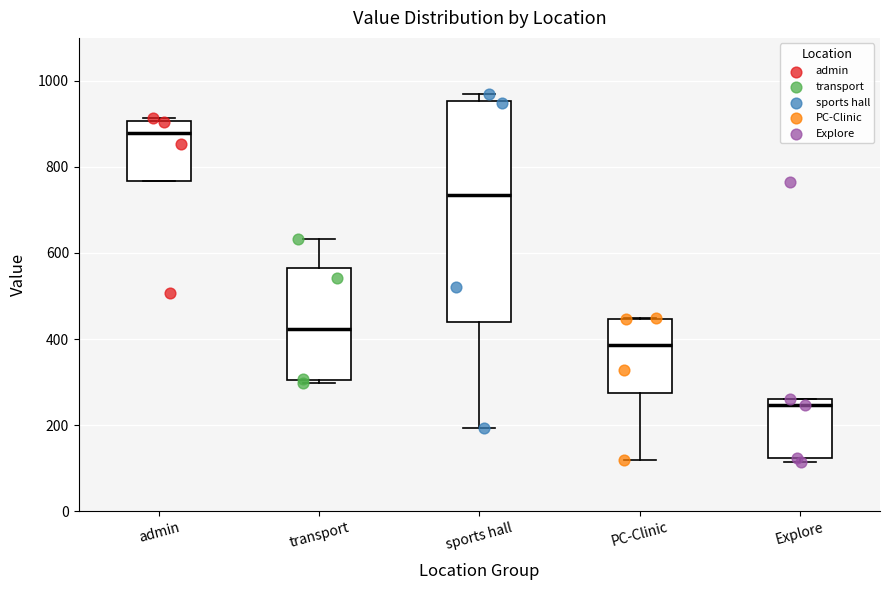

Reading left to right, read every box against the y-axis: the position of its median line, the range the box covers, and the ends of its whiskers. The values are not printed on the chart, so give them approximately, as read against the axis.

admin: median 880, box 760 to 900, whiskers 760 to 920
transport: median 420, box 300 to 560, whiskers 300 (just below the box's lower edge) to 640
sports hall: median 740, box 440 to 960, whiskers 200 to 960 (just above the box's upper edge)
PC-Clinic: median 380, box 280 to 440, whiskers 120 to 440
Explore: median 240, box 120 to 260, whiskers 120 (just below the box's lower edge) to 260